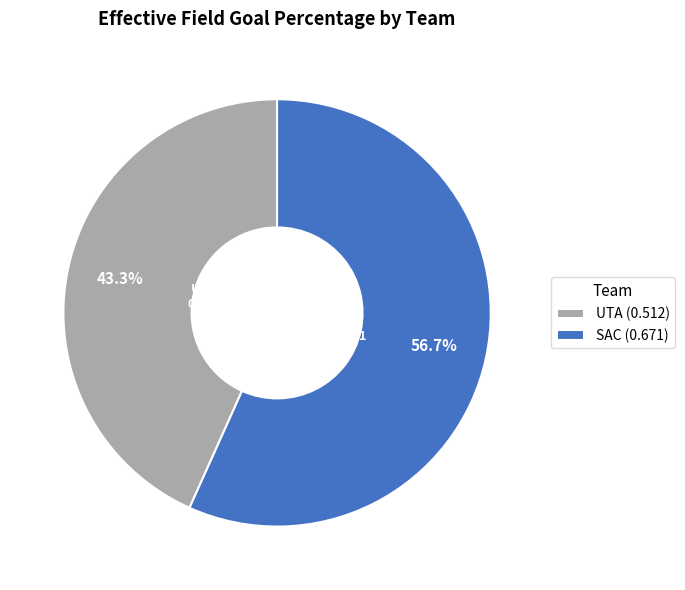

Count the number of slices in the pie.

2